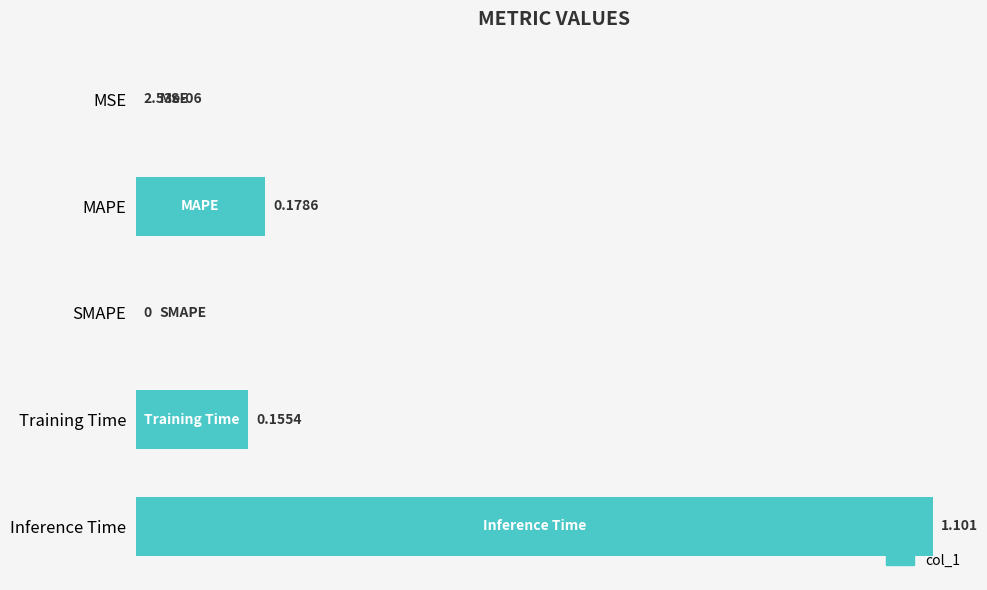

Which has a higher value, SMAPE or MAPE?

MAPE